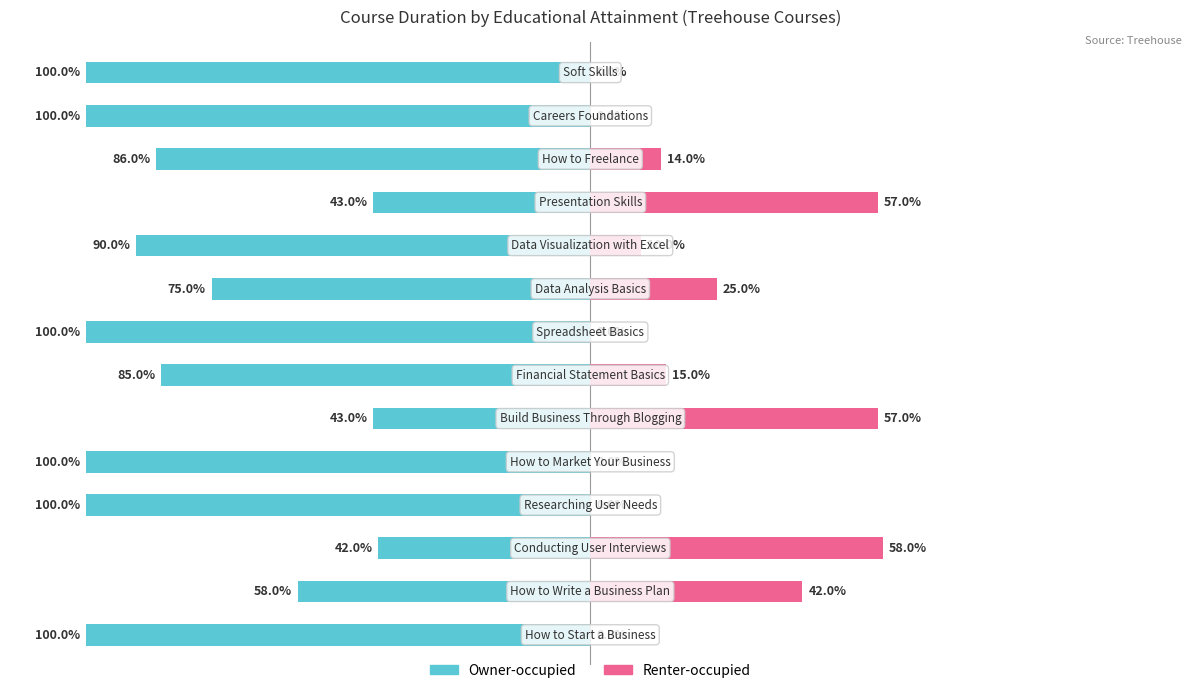

How many groups of bars are there?

14